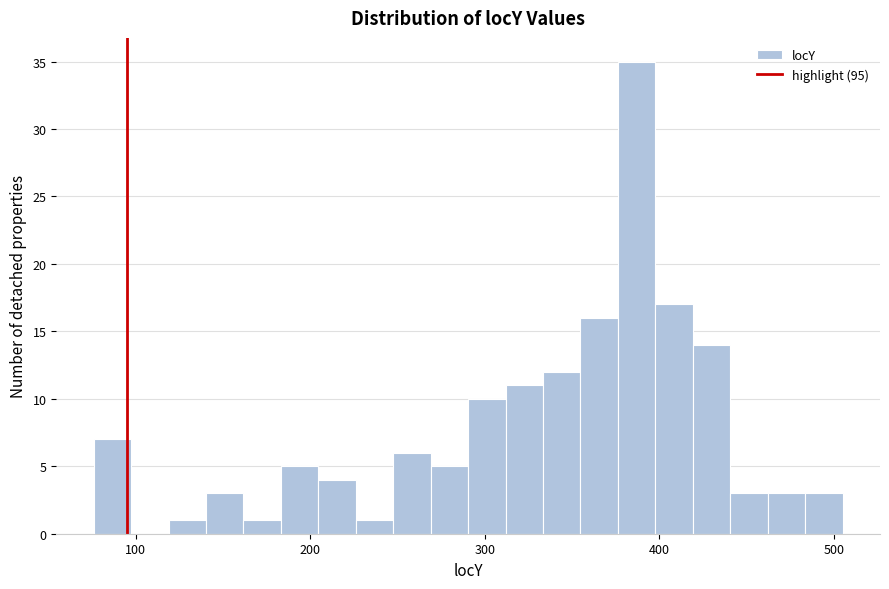

Around what value on the x-axis is the tallest bar? Give the approximate position of its centre, as read against the axis.

390